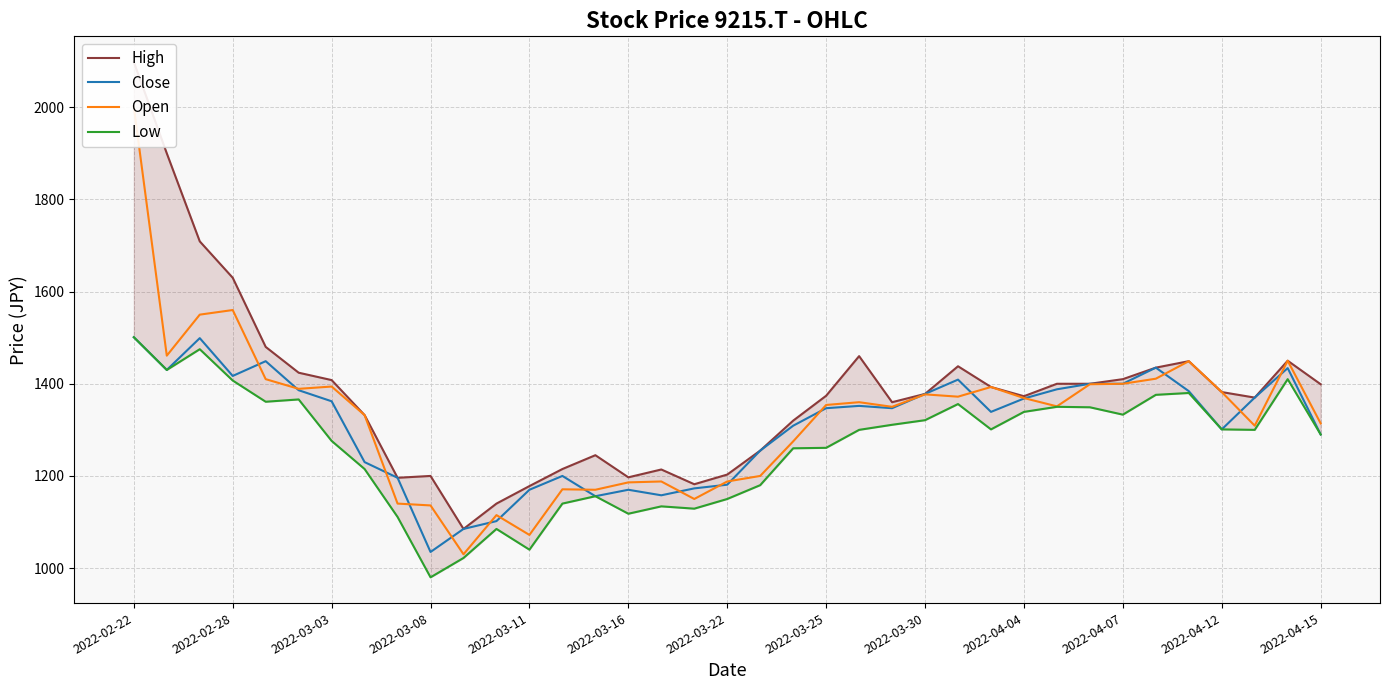

What is the sum of all High values?

51082